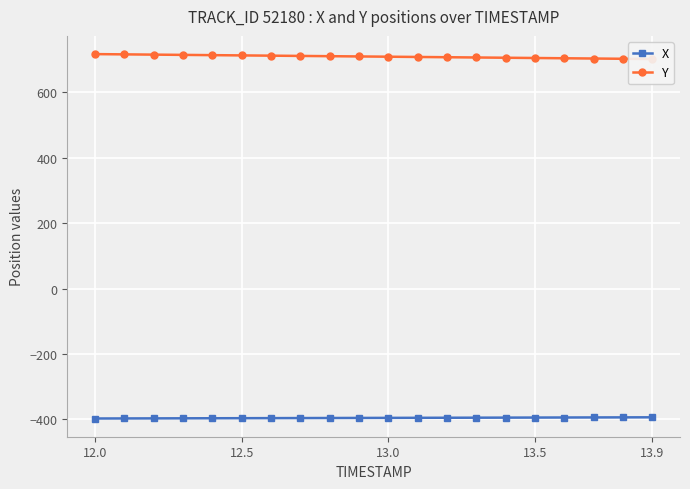

Reading left to right, list all the values displayed in this chart.

X: -397.4	-397.2	-397.0	-396.8	-396.7	-396.5	-396.3	-396.1	-395.9	-395.7	-395.5	-395.3	-395.1	-394.9	-394.7	-394.6	-394.4	-394.2	-394.0	-393.8
Y: 716.6	715.8	715.0	714.2	713.5	712.7	711.9	711.1	710.3	709.5	708.7	707.9	707.1	706.3	705.5	704.7	703.9	703.1	702.3	701.5